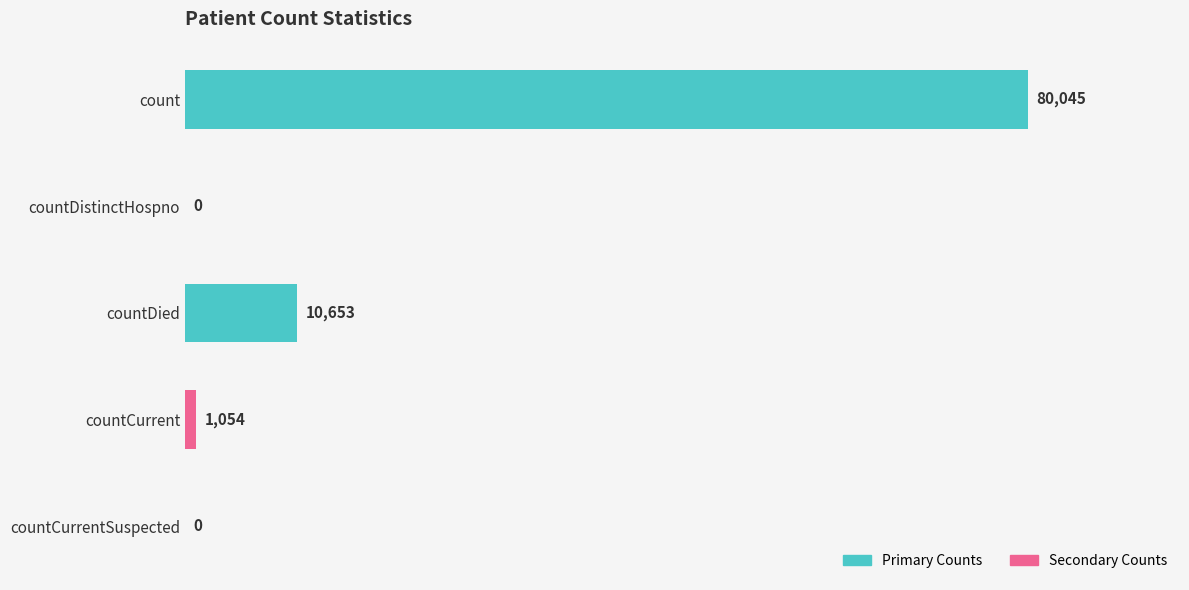

Reading bottom to top, list all the values displayed in this chart.

countCurrentSuspected=0	countCurrent=1054	countDied=10653	countDistinctHospno=0	count=80045